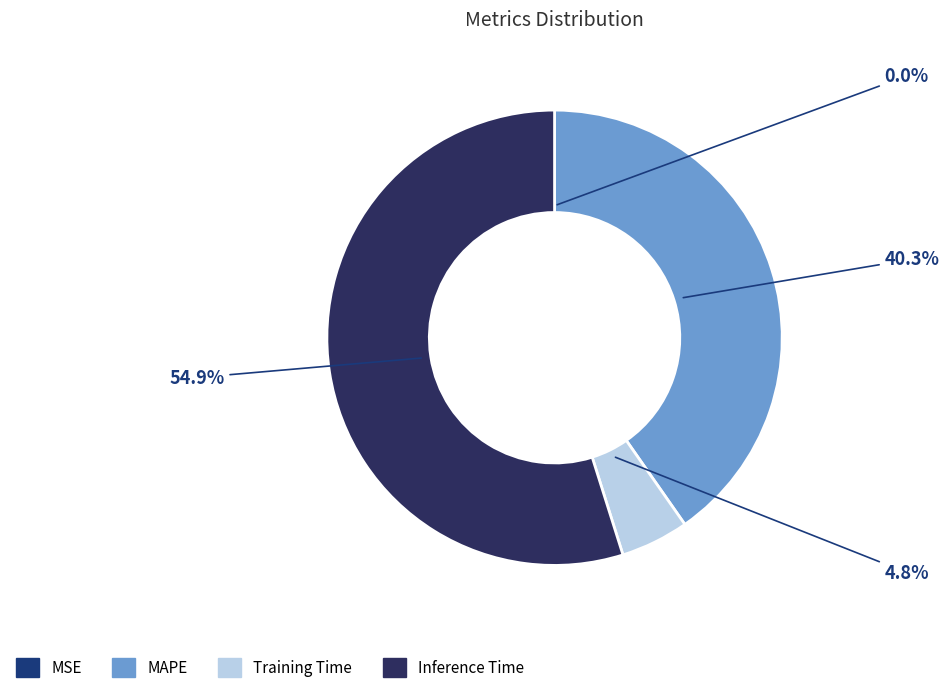

What is the majority slice?

Inference Time